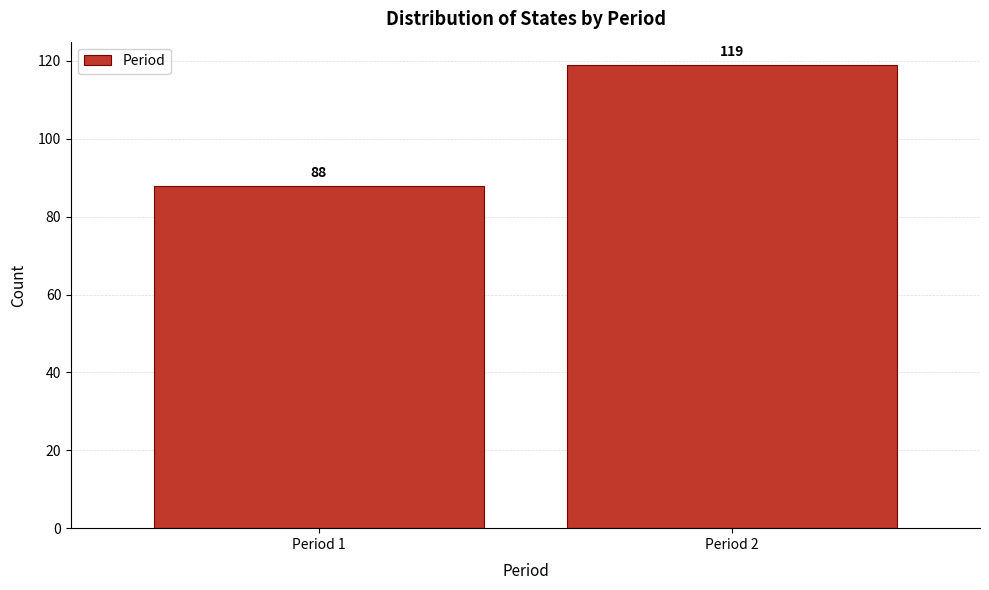

Reading left to right, extract all data points from this chart.

88	119